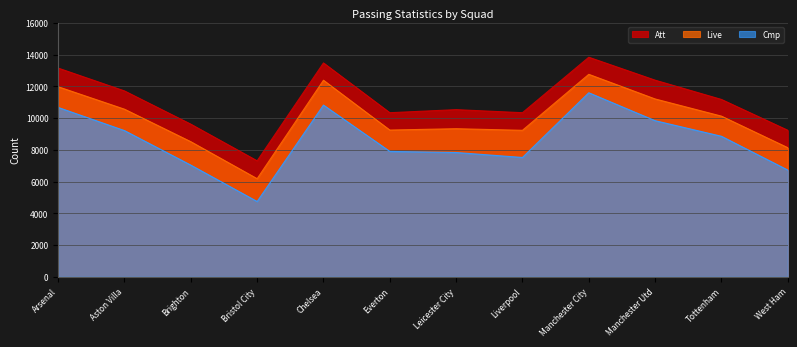

Where is the first local minimum for Att?

Bristol City